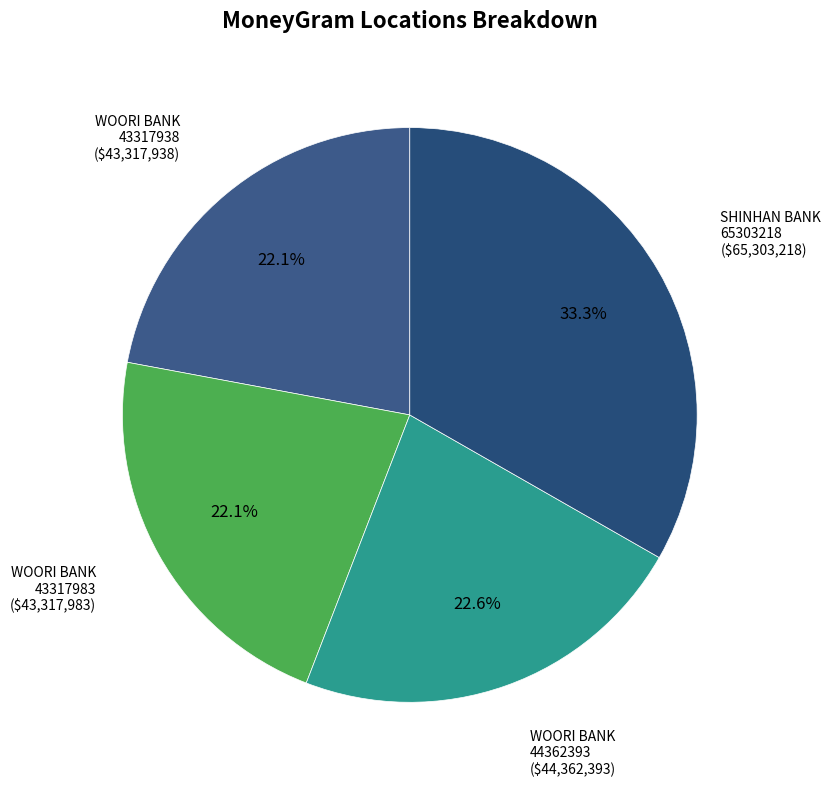

How many segments does this pie chart have?

4